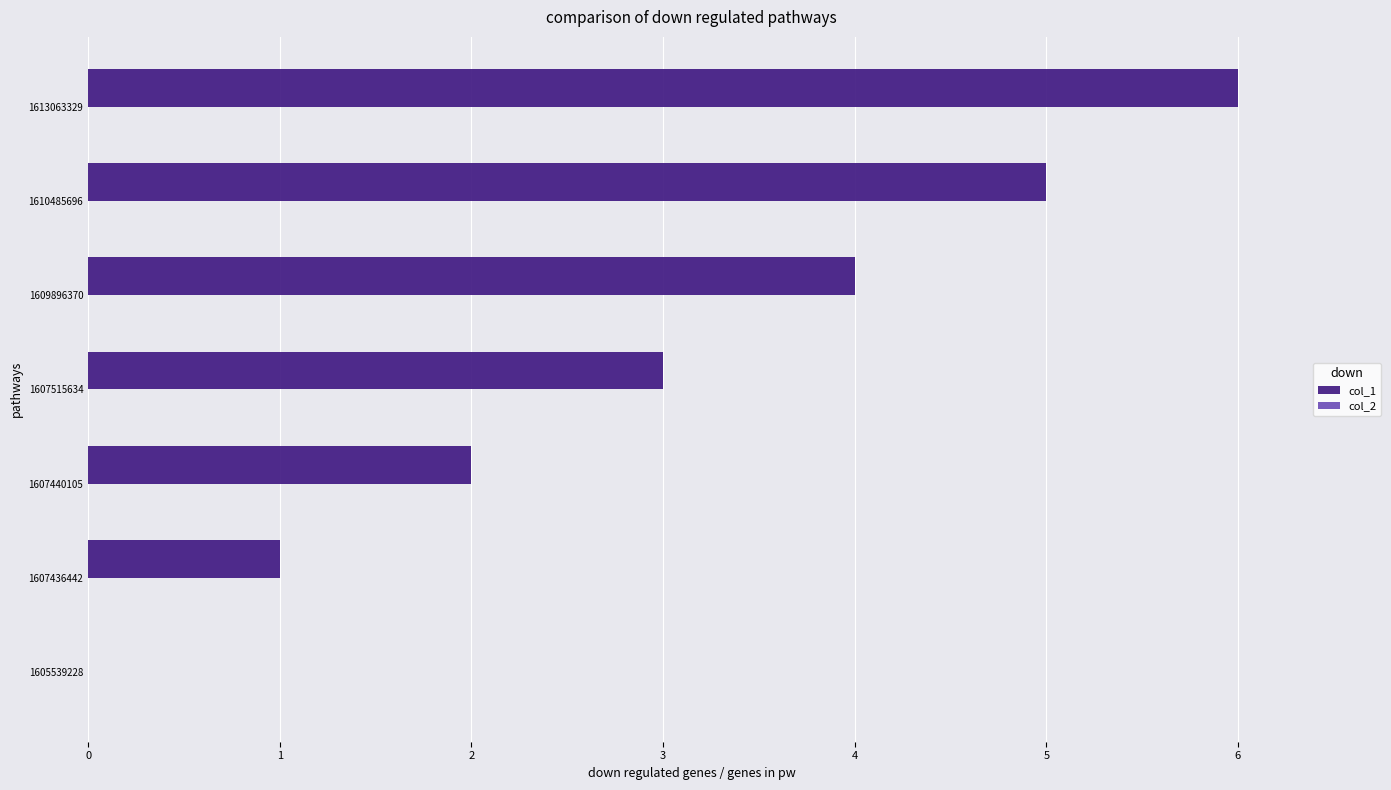

The chart shows a value of 9 at 1613063329. True or false?

False